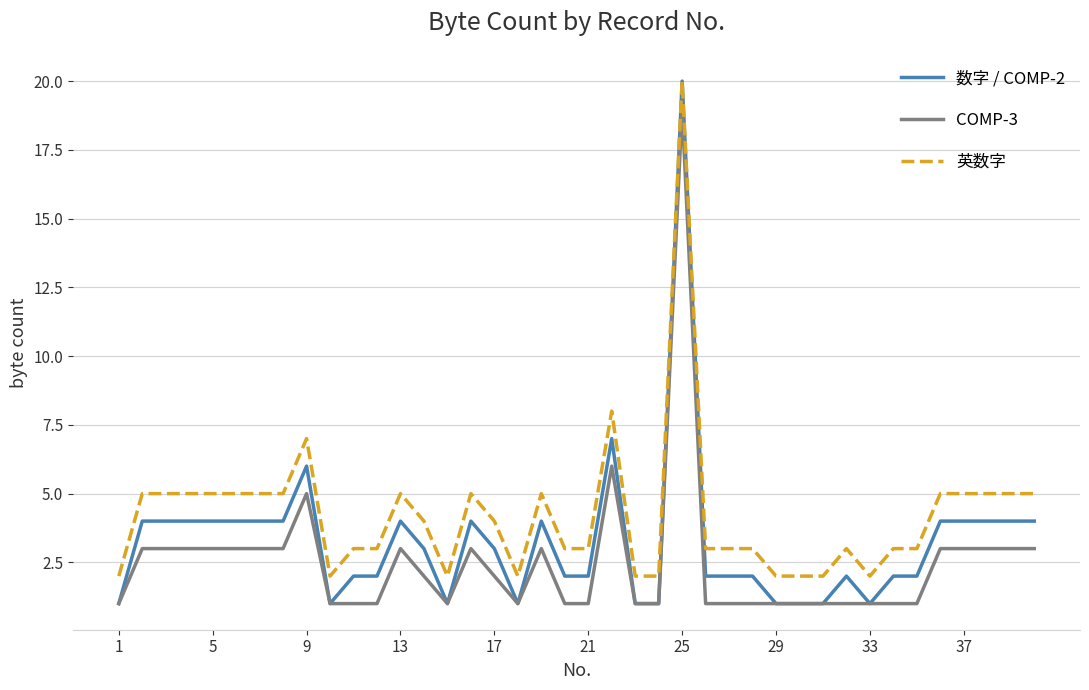

True or false: 英数字 has more than 2 interior local peaks.

True